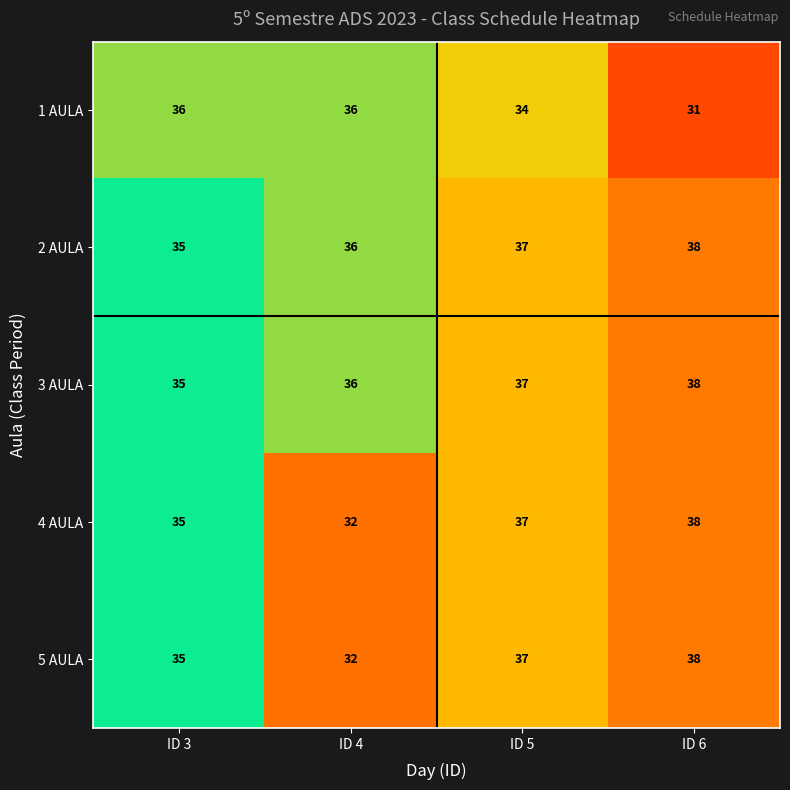

At which label is 3 AULA closest to 36?

ID 4